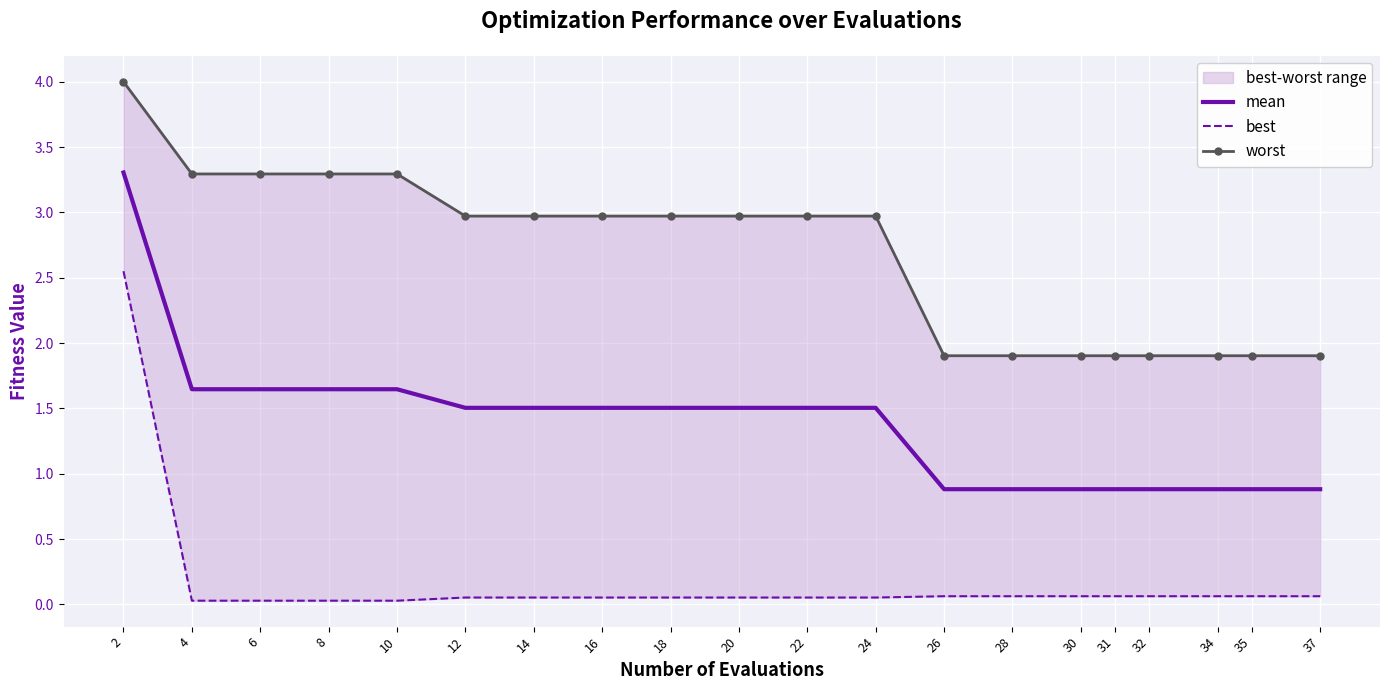

At how many categories does at least one series exceed 0?

20